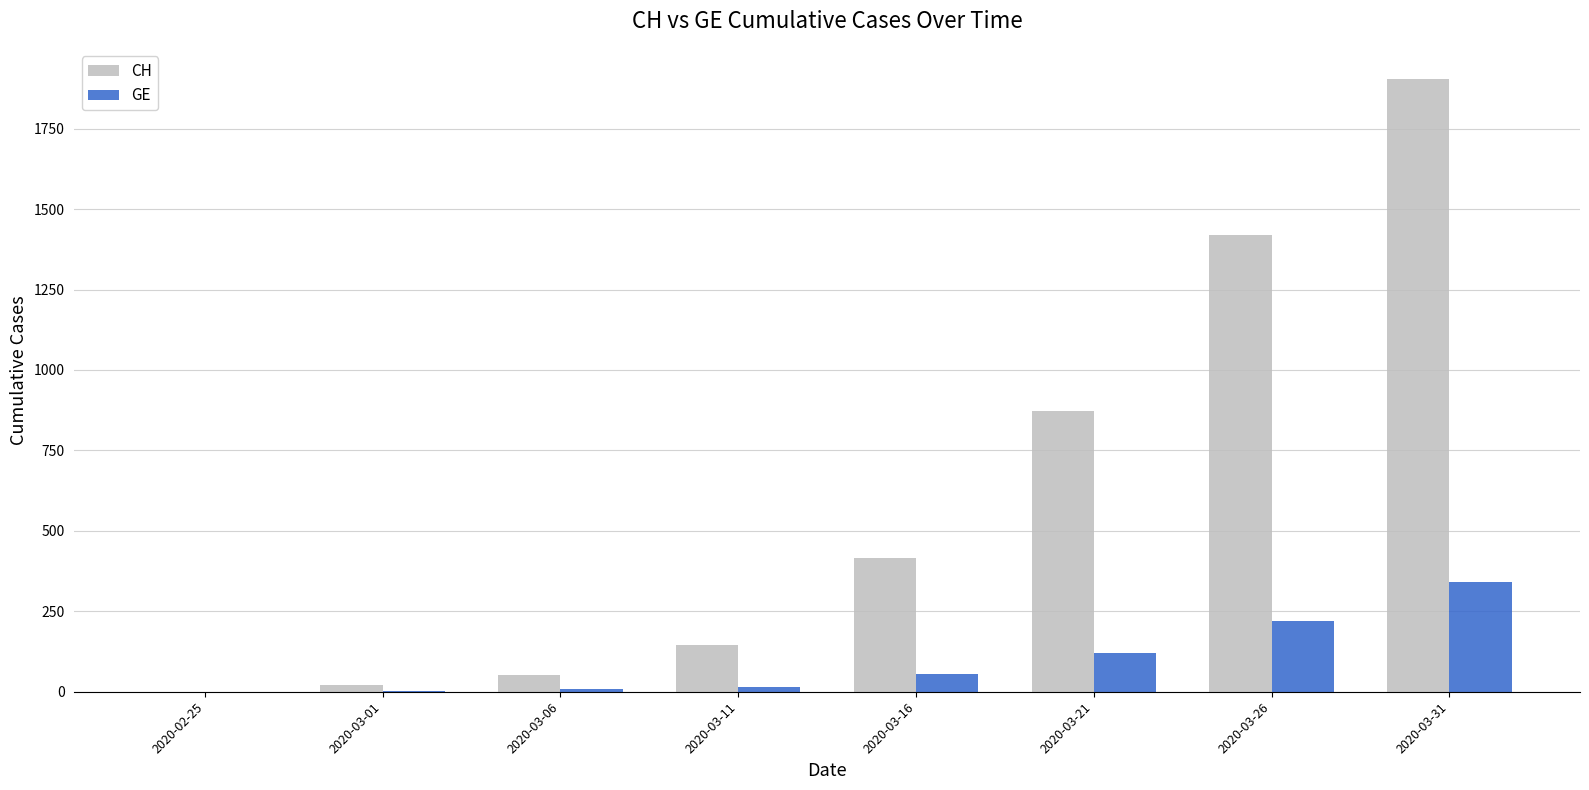

Is the value of CH at 2020-03-21 greater than the value of GE at 2020-03-16?

Yes